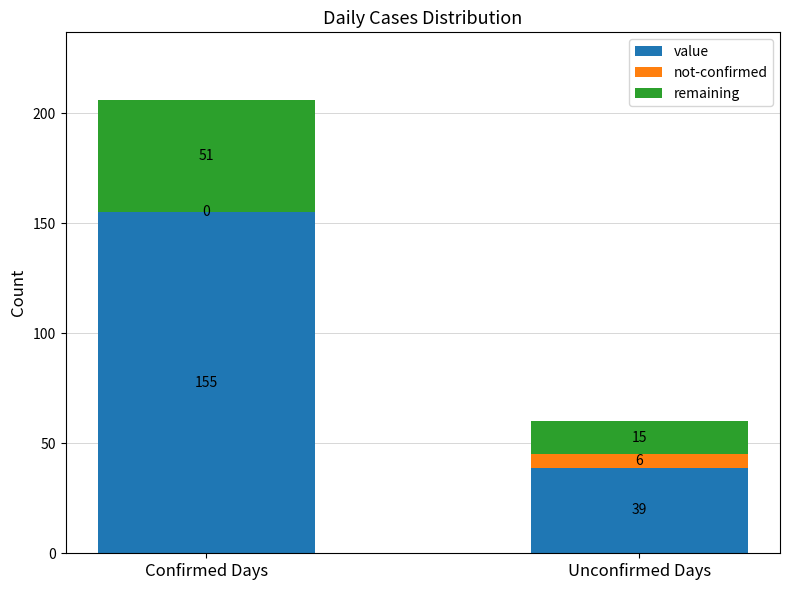

What is the sum of the value values at Unconfirmed Days and Confirmed Days?

194